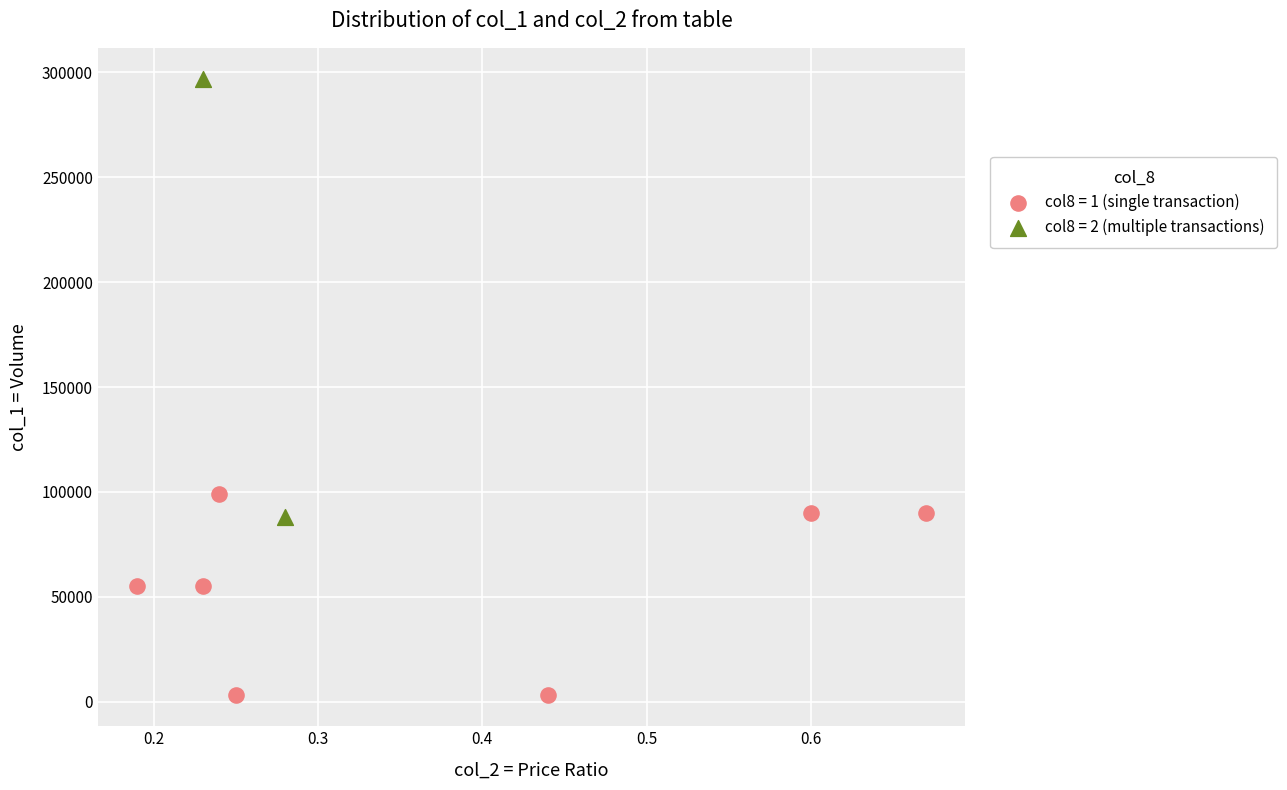

What are all the series names shown in the legend?

col8 = 1 (single transaction), col8 = 2 (multiple transactions)